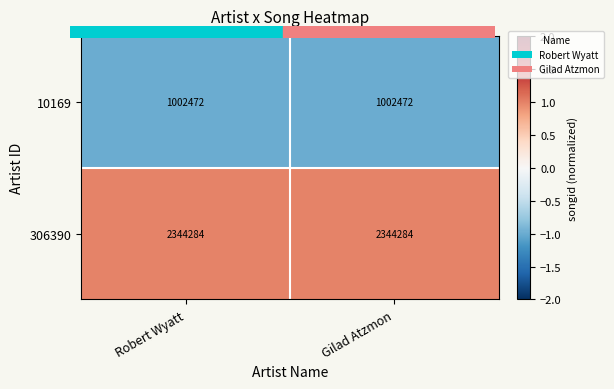

What is the greatest value displayed?

2344284